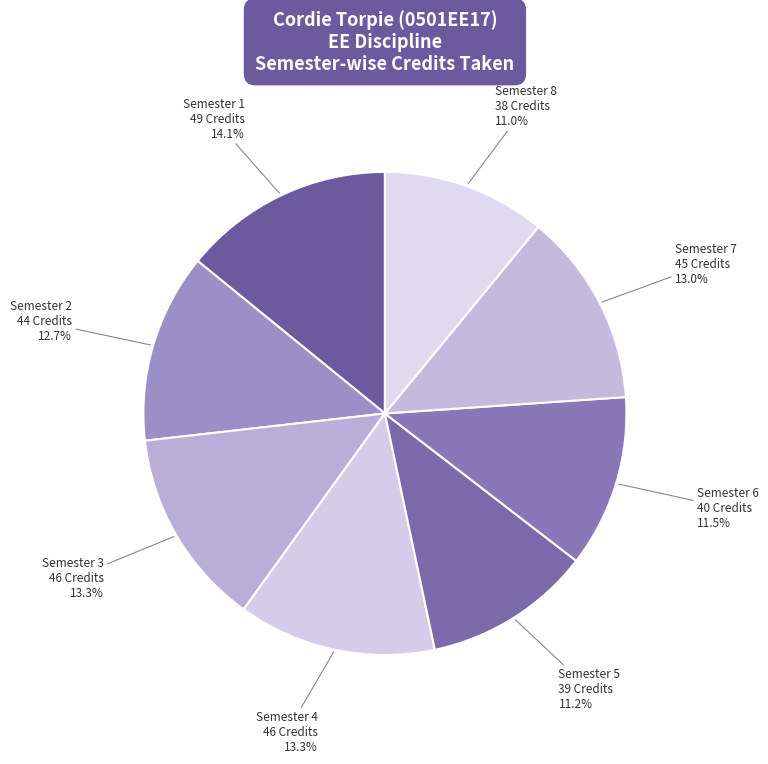

Which category has the biggest portion of the pie?

Semester 1